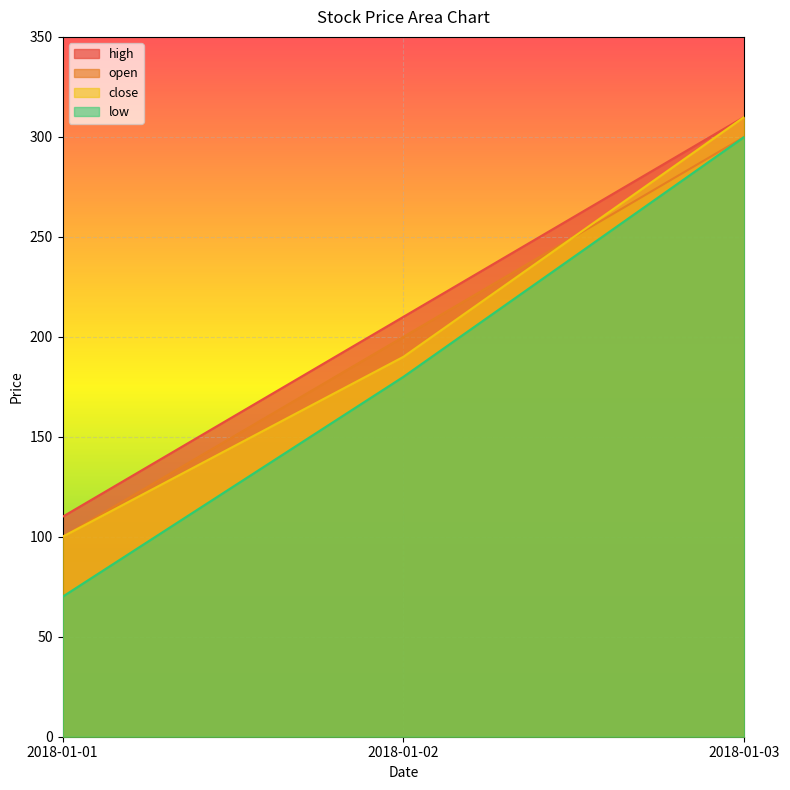

Reading left to right, what are all the values shown in this chart?

high: 110	210	310
open: 100	200	300
low: 70	180	300
close: 100	190	310